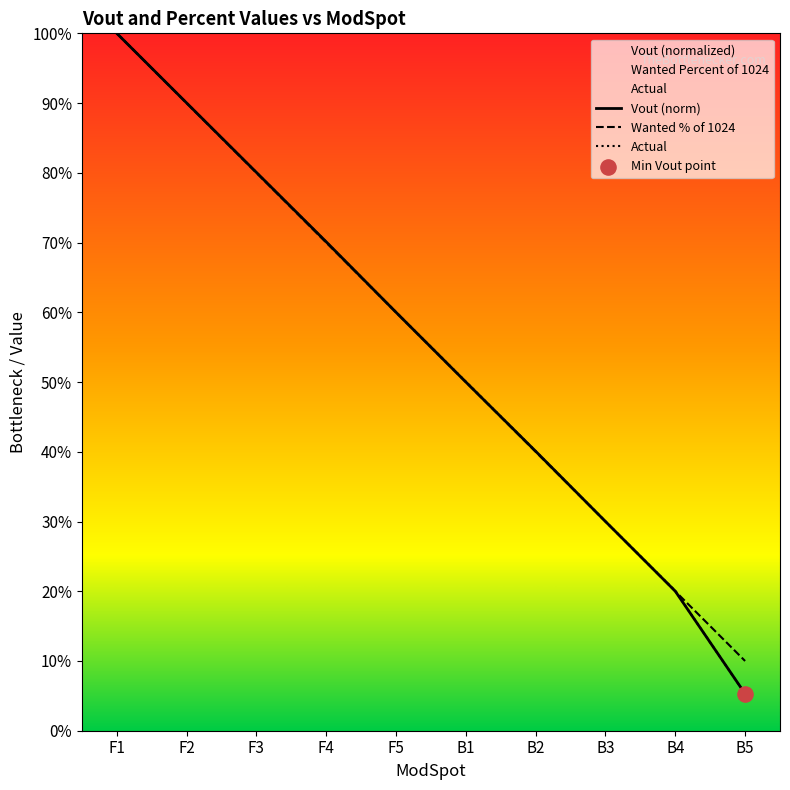

Is the value of Actual at F3 greater than the value of Vout at B4?

Yes